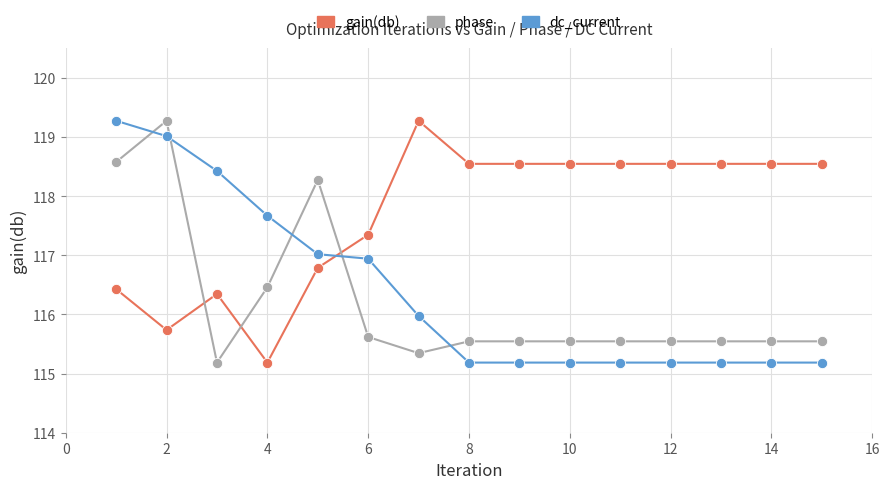

Across all data points, what is the range of X values (max minus min)?

14.0